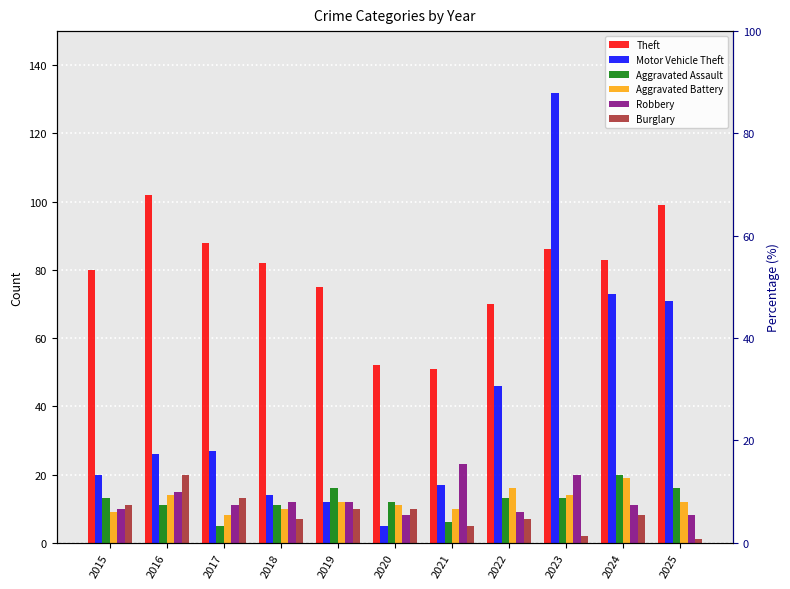

At which label does Motor Vehicle Theft first exceed 26?

2017